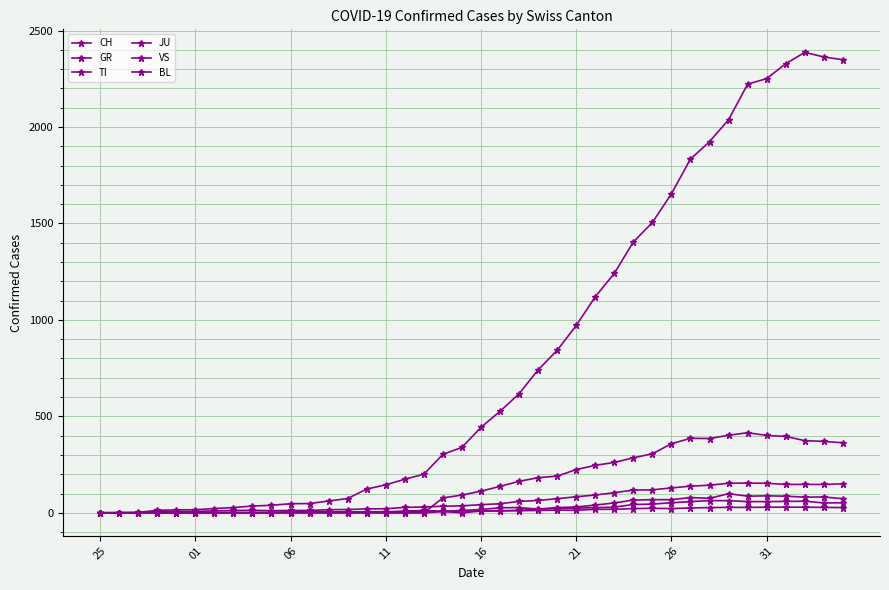

Count the number of data series in this chart.

6